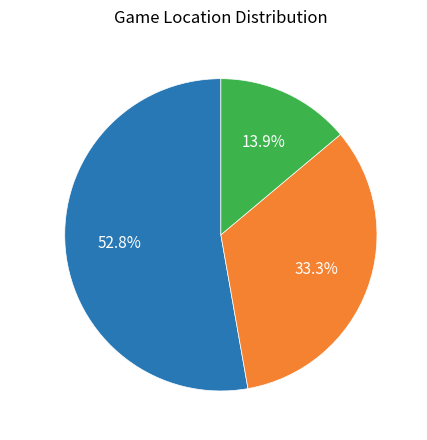

To the nearest percent, what percentage of the pie is Neutral?

14%